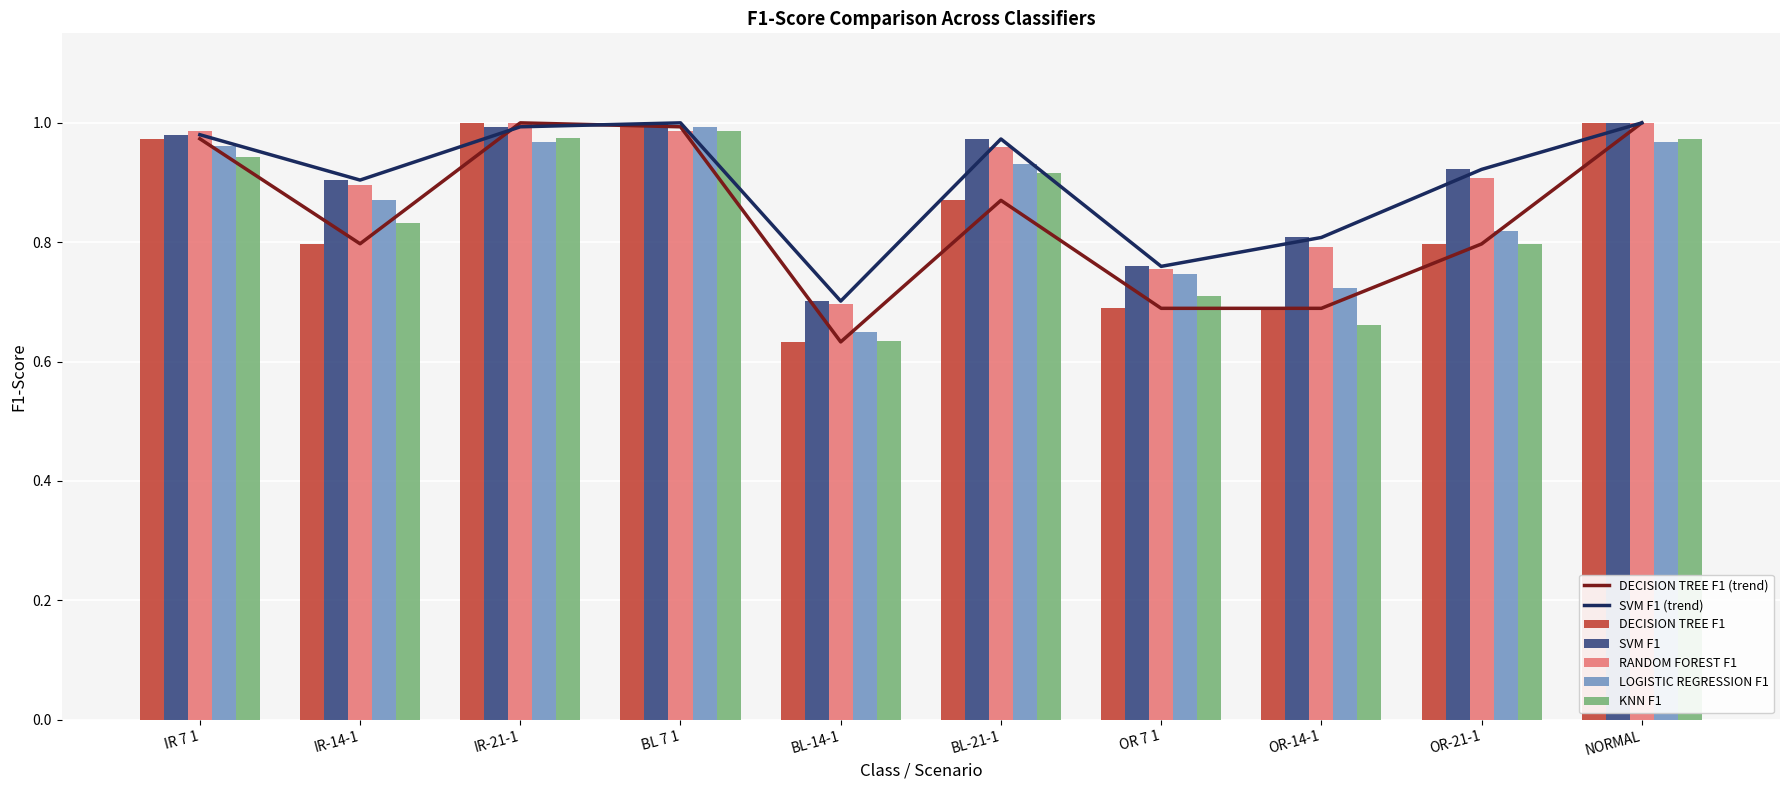

At which label does RANDOM FOREST F1 reach its minimum?

BL-14-1